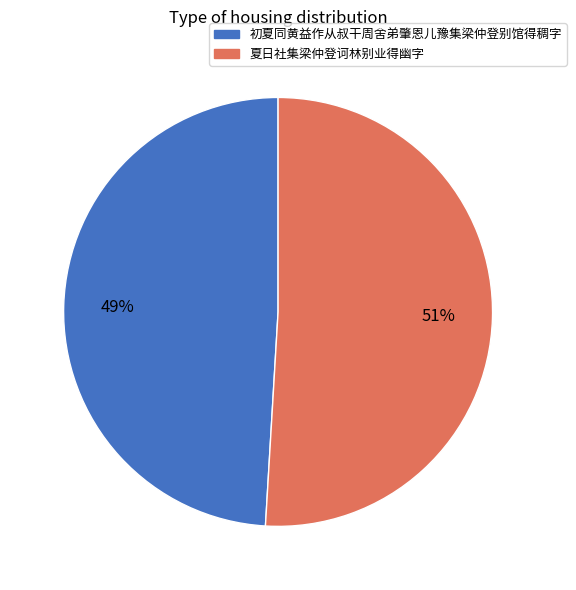

What is the ratio of the value at 初夏同黄益作从叔干周舍弟肇恩儿豫集梁仲登别馆得稠字 to the value at 夏日社集梁仲登诃林别业得幽字?

1.0